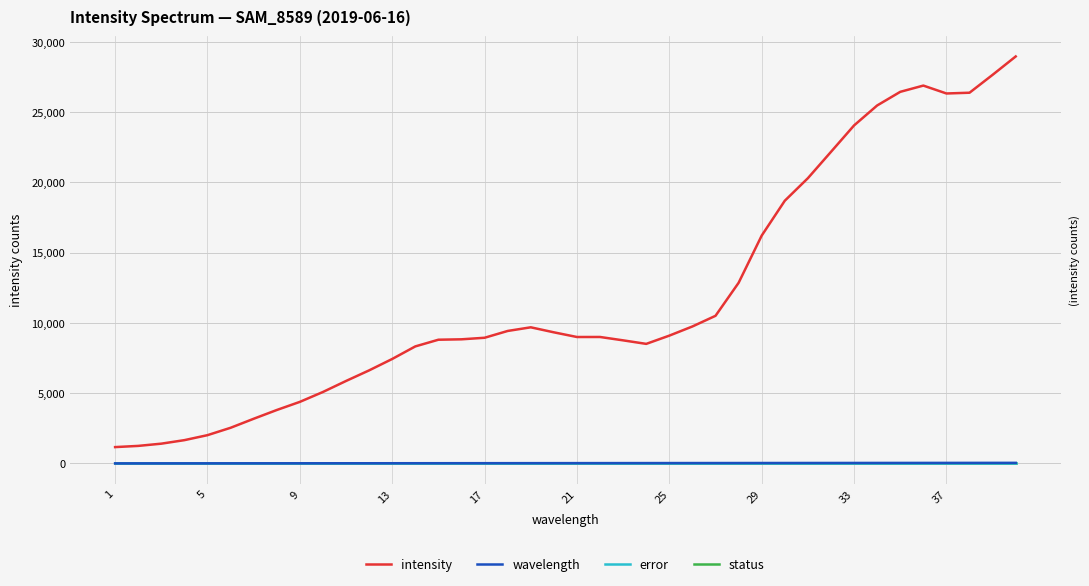

Where is error nearest to the value 0?

1